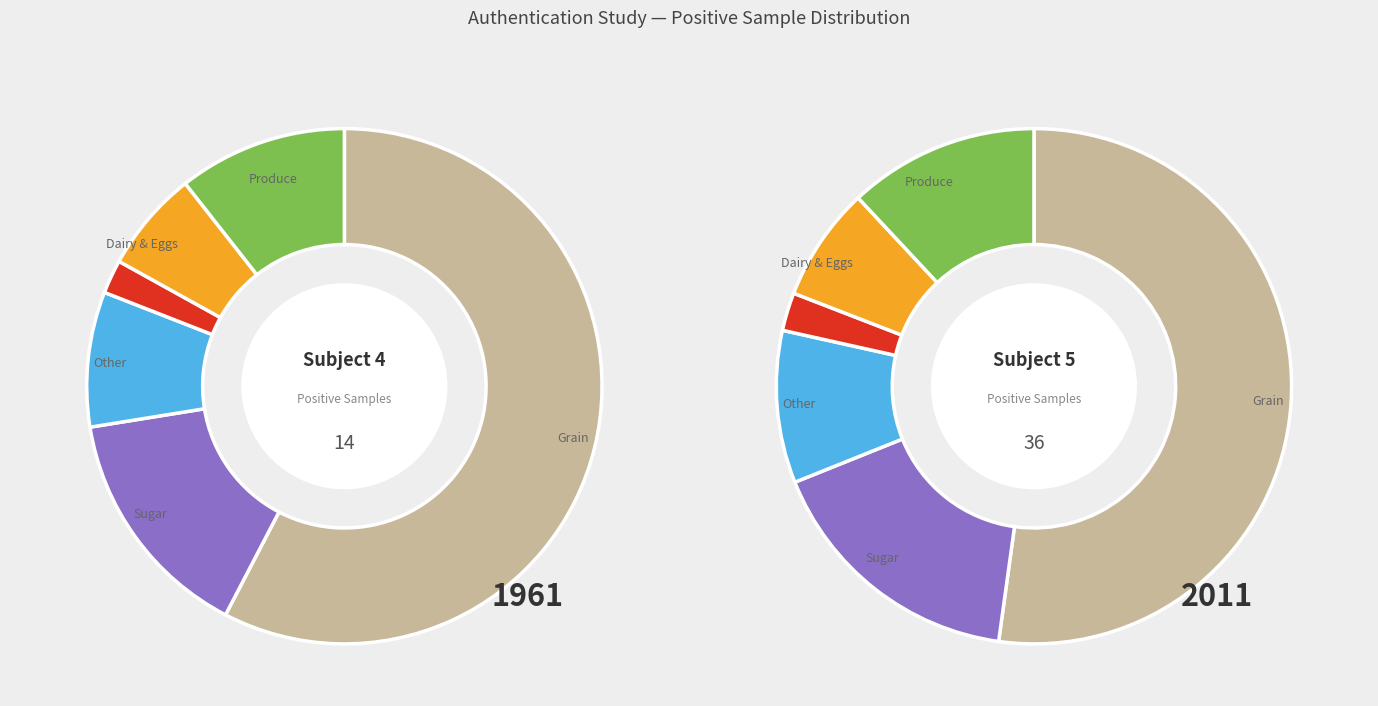

Does subject 4 represent more than half of the total?

No